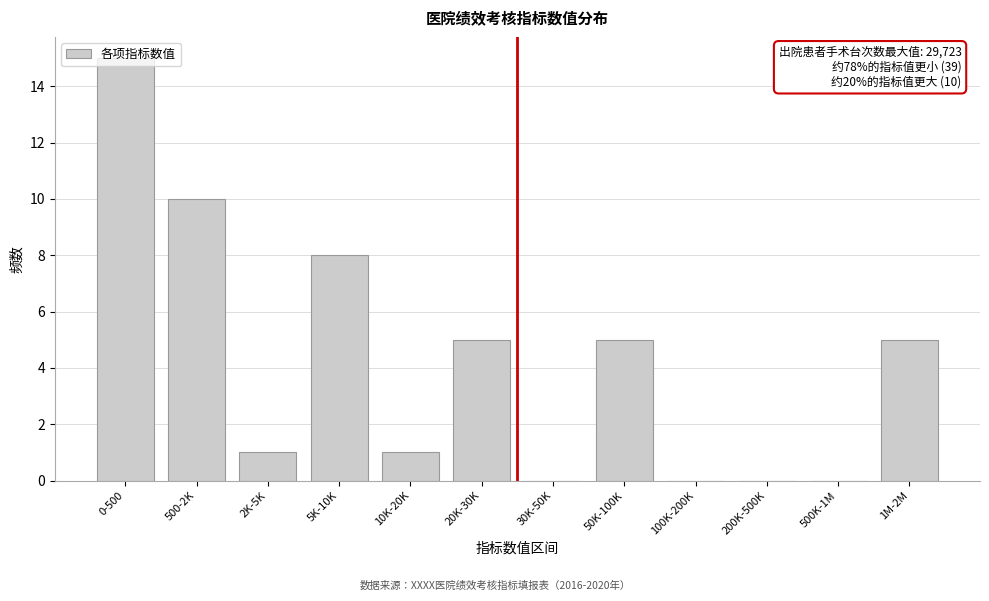

Between 50K-100K and 0-500, which is larger?

0-500